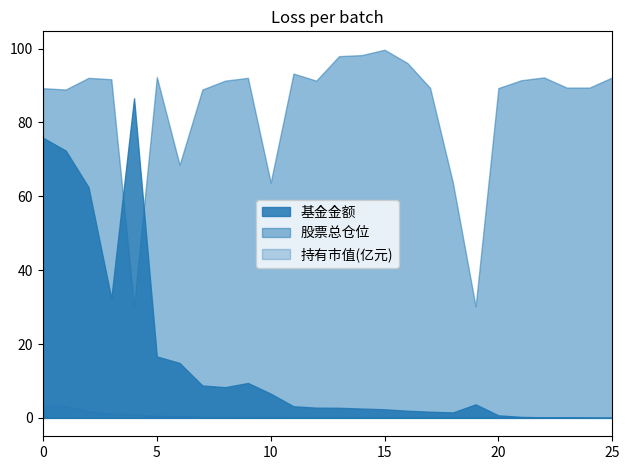

Where is the first local minimum for 基金金额?

3